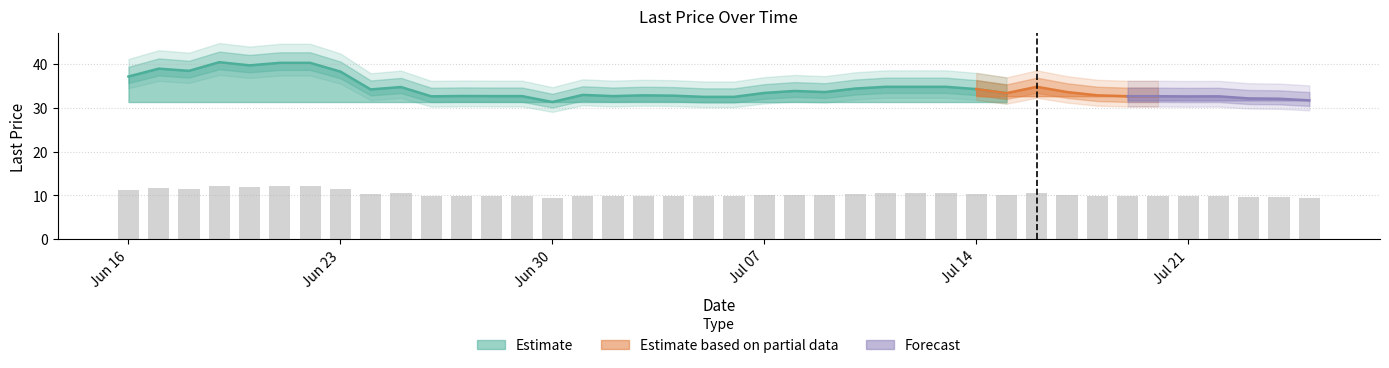

What is the approximate value at 2025-07-03?

9.9